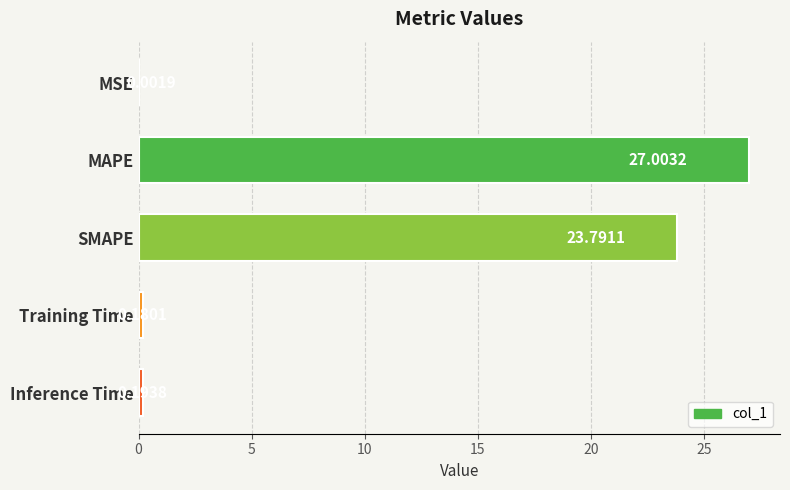

Does the chart contain stacked bars?

No